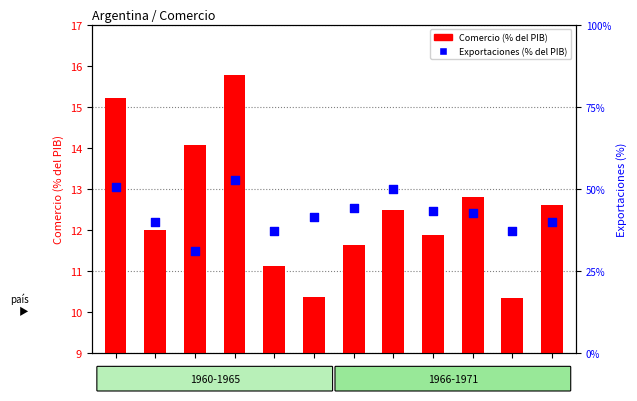

At which category is the sum across all series the highest?

1963